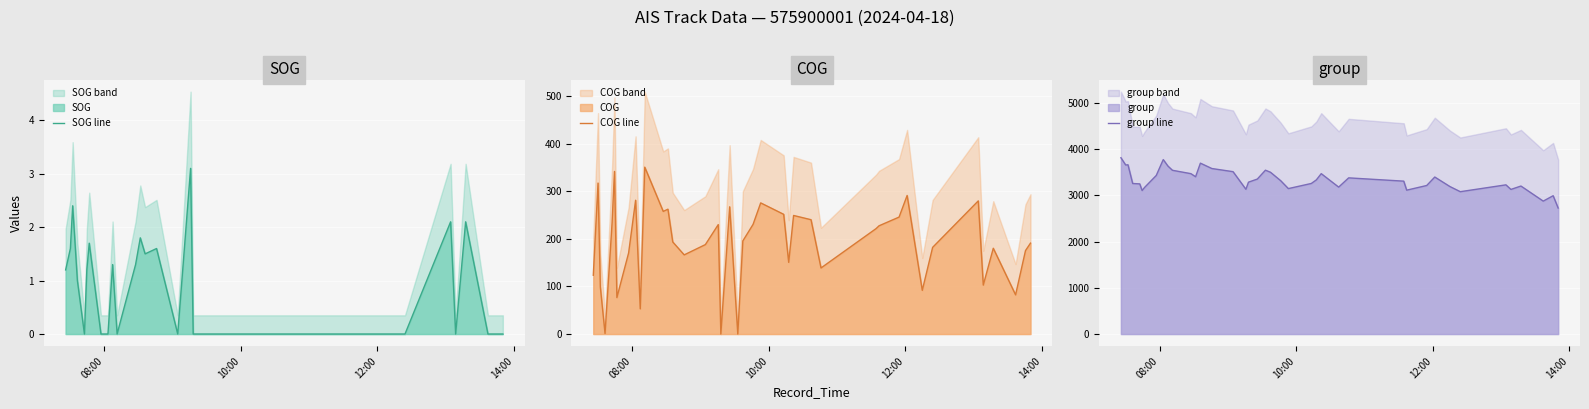

How many distinct data groups are displayed?

3